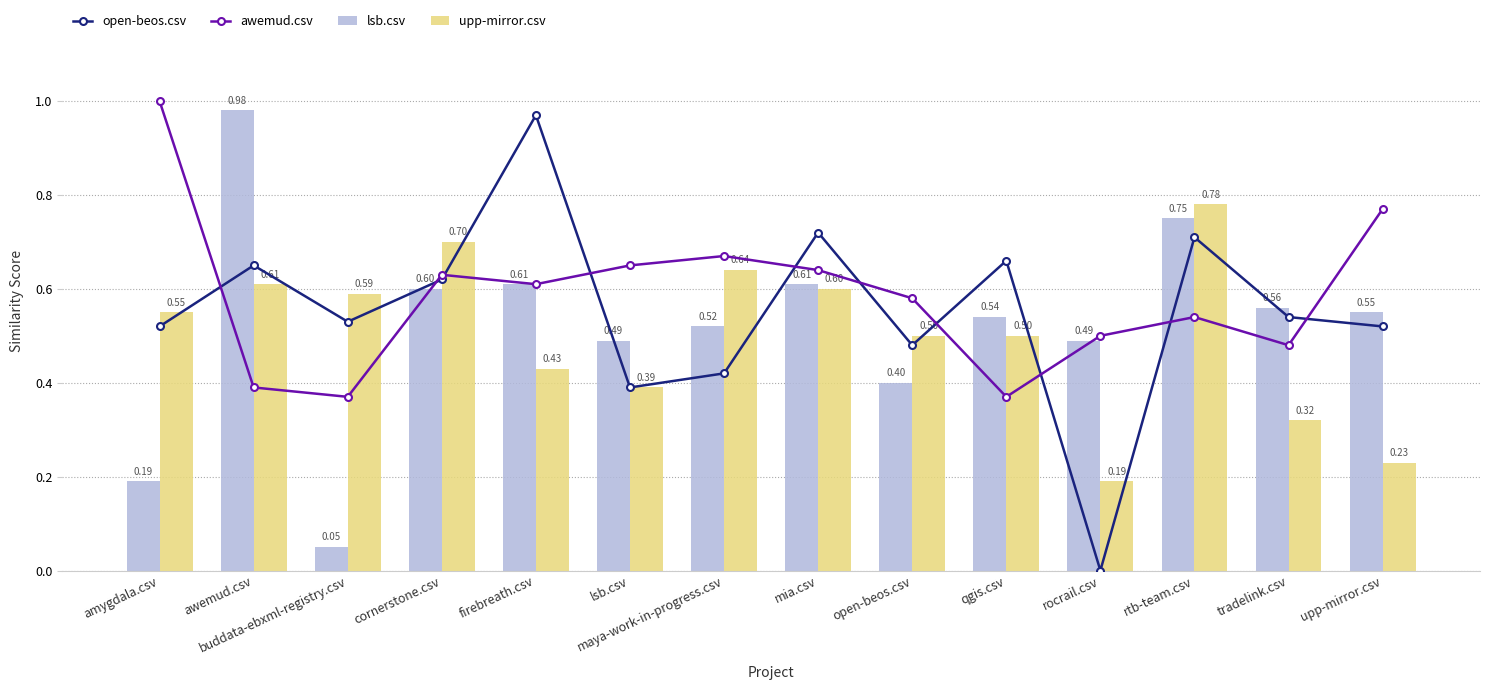

Rank the series at rtb-team.csv from lowest to highest value.

awemud.csv, open-beos.csv, lsb.csv, upp-mirror.csv